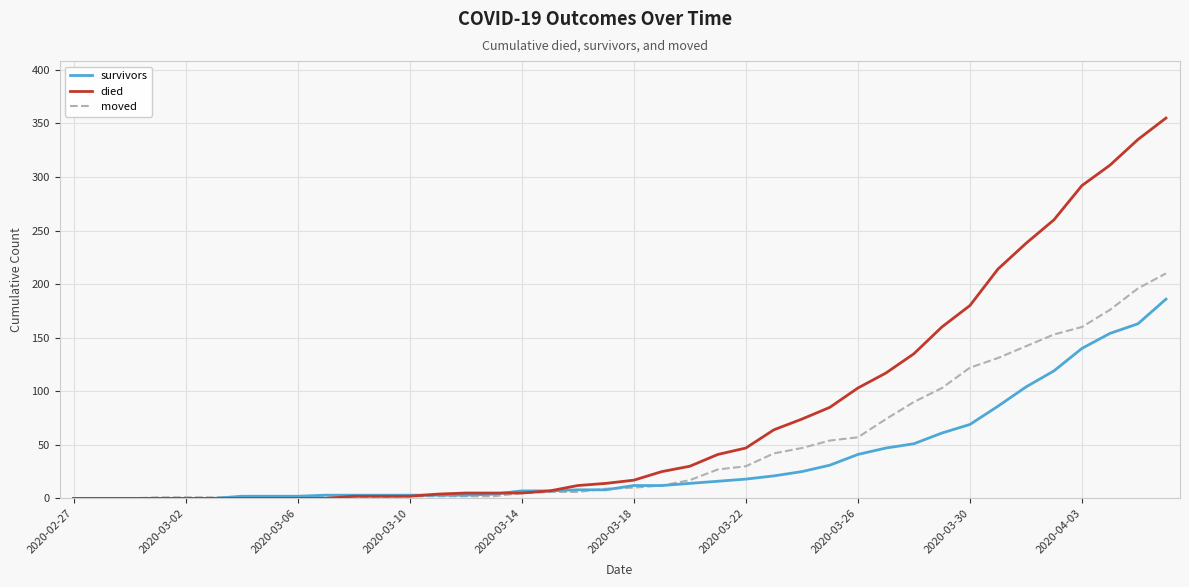

Which series has the largest range (max minus min)?

died